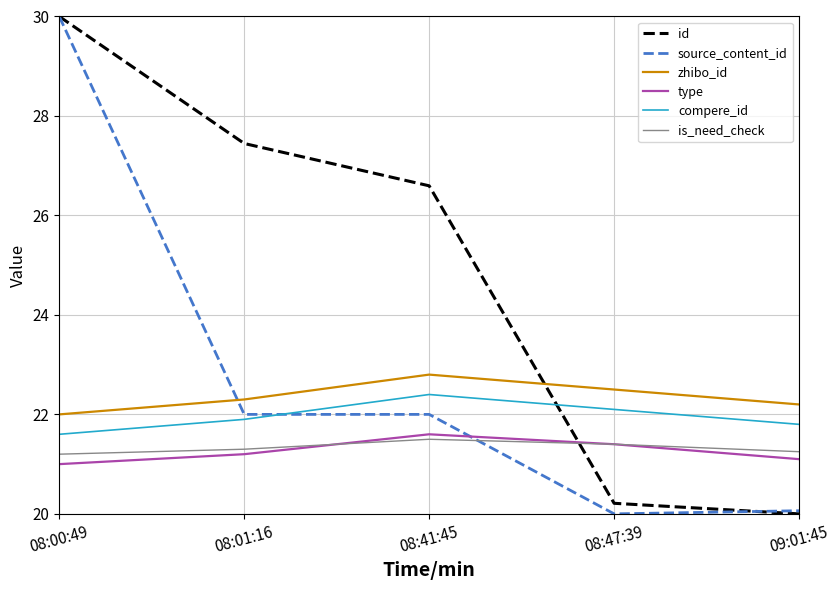

What is the total value across all series at 08:47:39?

127.6